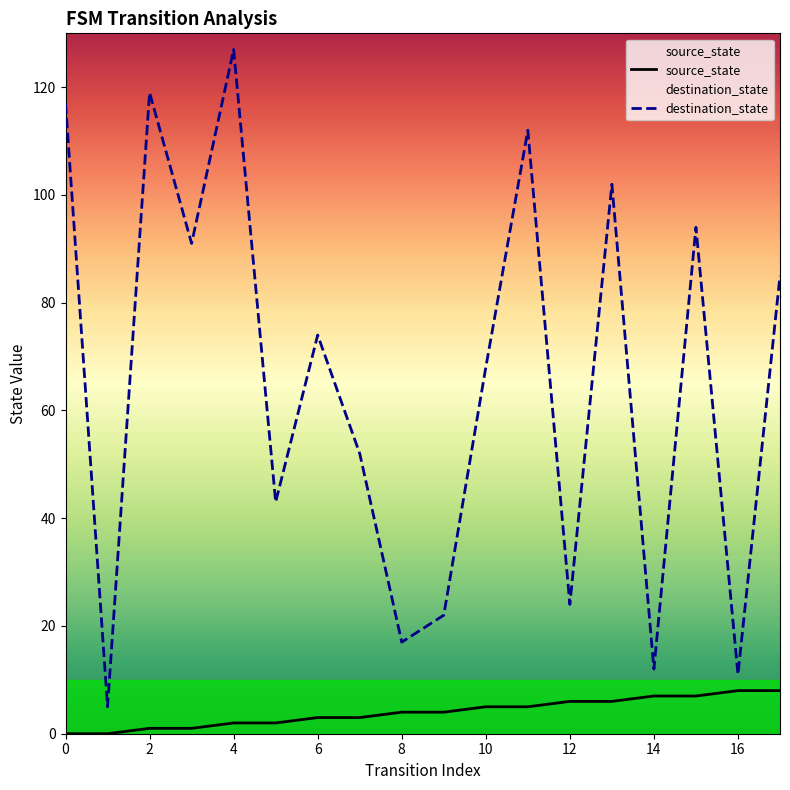

List the series in order of their overall mean, highest first.

destination_state, source_state